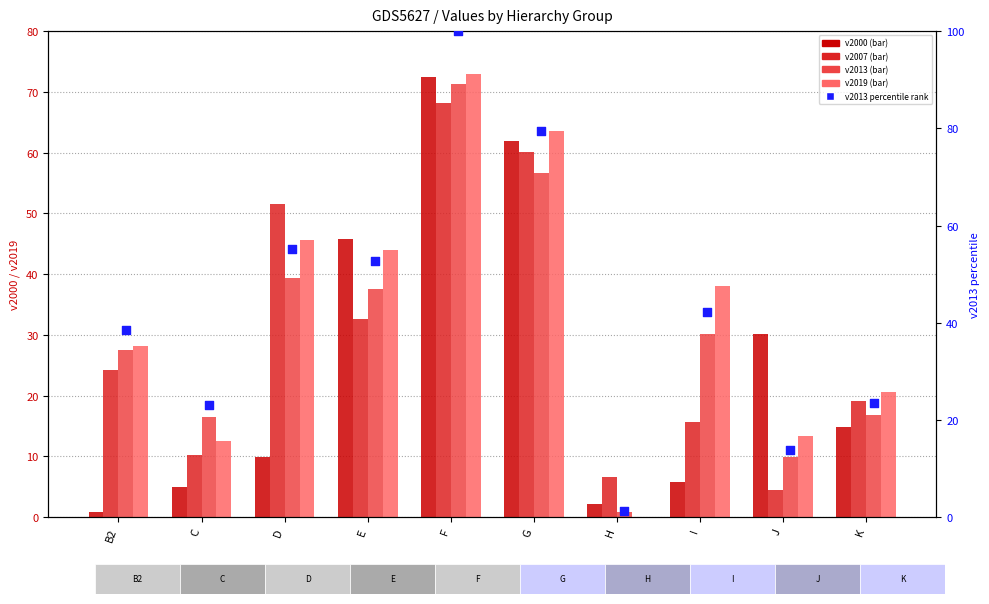

At how many categories does at least one series exceed 56?

2